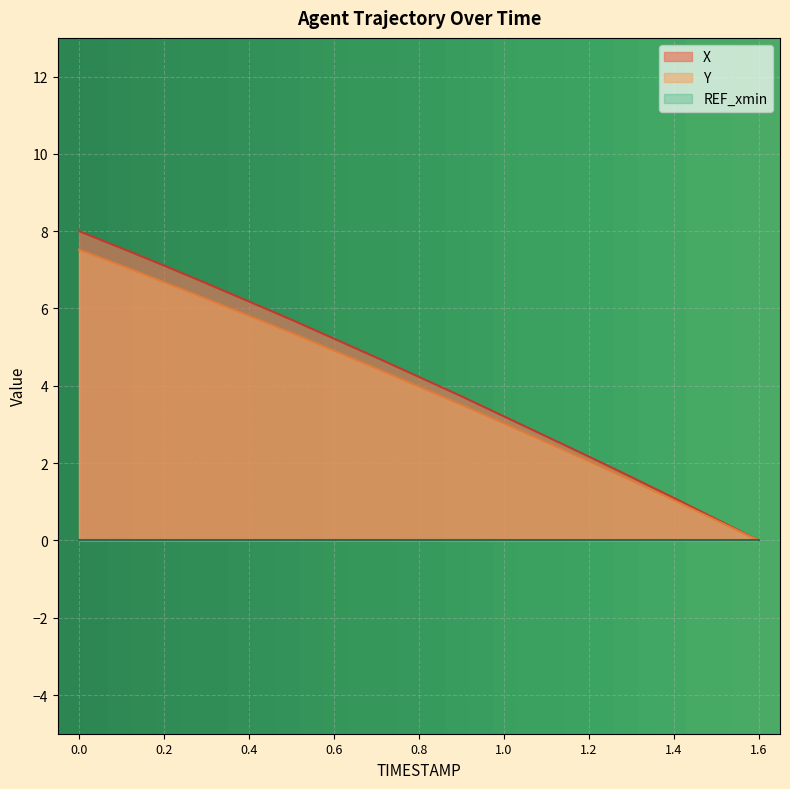

Reading left to right, list all the values displayed in this chart.

X: 0.0=8.0	0.1=7.6	0.2=7.1	0.3=6.7	0.4=6.2	0.5=5.7	0.6=5.2	0.7=4.7	0.8=4.2	0.9=3.7	1.0=3.2	1.1=2.7	1.2=2.2	1.3=1.6	1.4=1.1	1.5=0.6	1.6=0.0
Y: 0.0=7.5	0.1=7.1	0.2=6.7	0.3=6.2	0.4=5.8	0.5=5.4	0.6=4.9	0.7=4.5	0.8=4.0	0.9=3.5	1.0=3.0	1.1=2.5	1.2=2.0	1.3=1.5	1.4=1.0	1.5=0.5	1.6=0.0